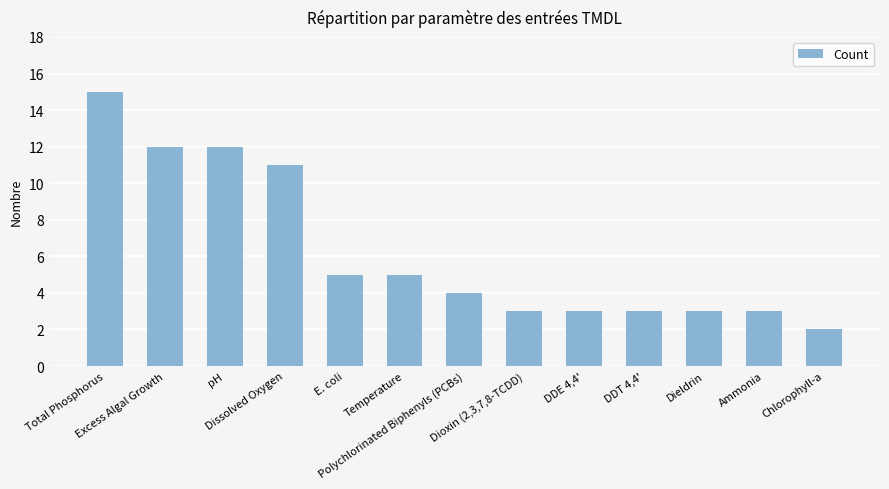

What is the label of the 11th bar from the left?

Dieldrin